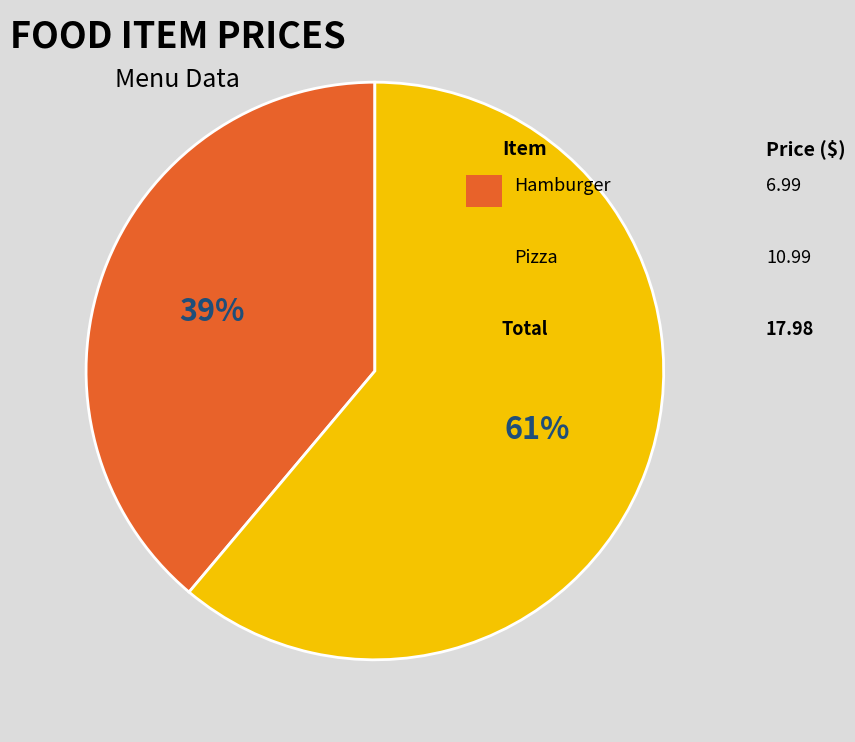

Is there any slice that represents more than half of the pie?

Yes